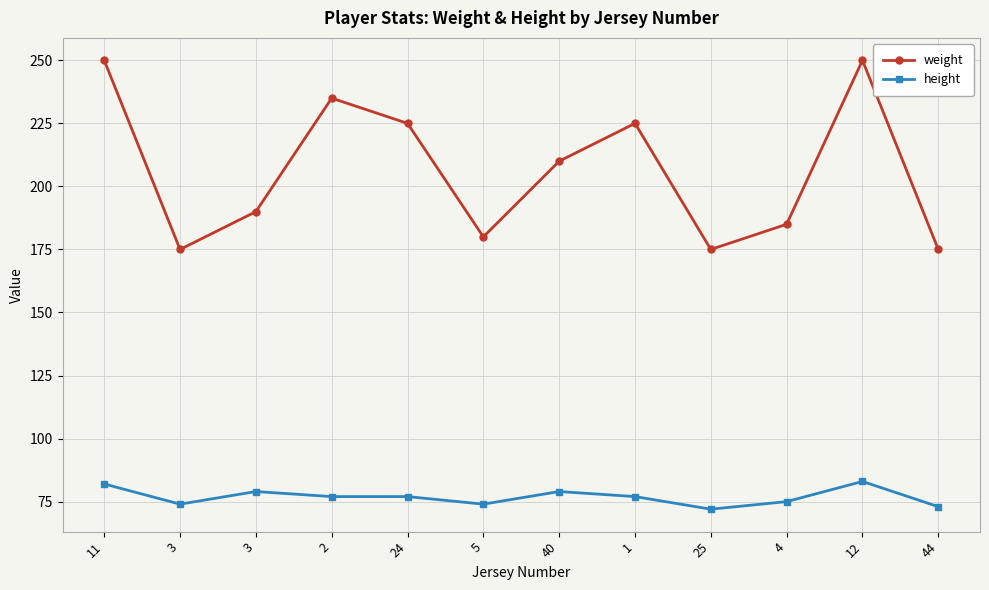

True or false: height has more than 2 points higher than both neighbors.

True